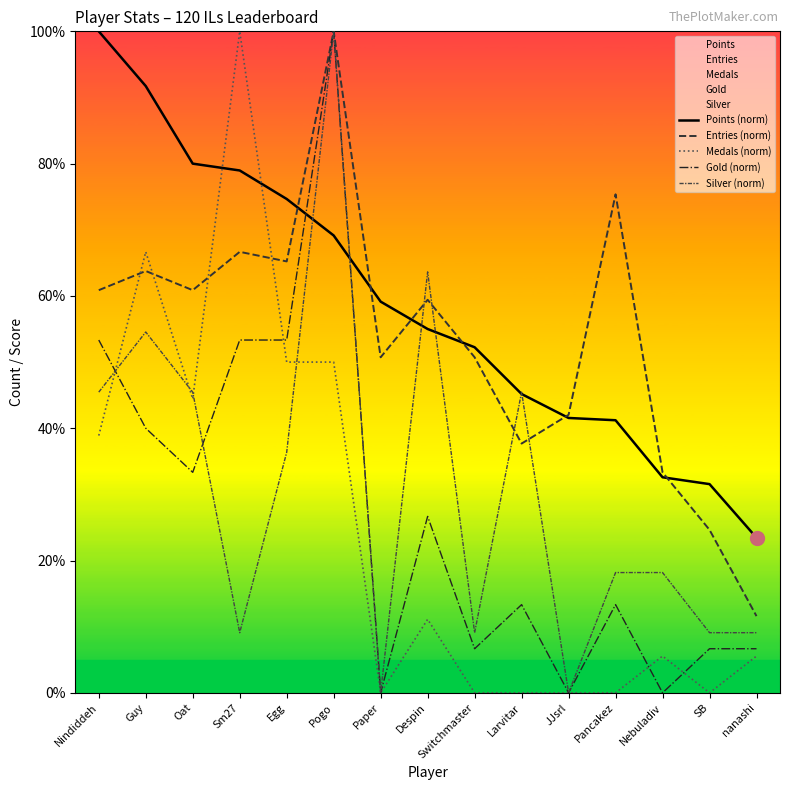

What is the label of the 2nd point from the left?

Guy